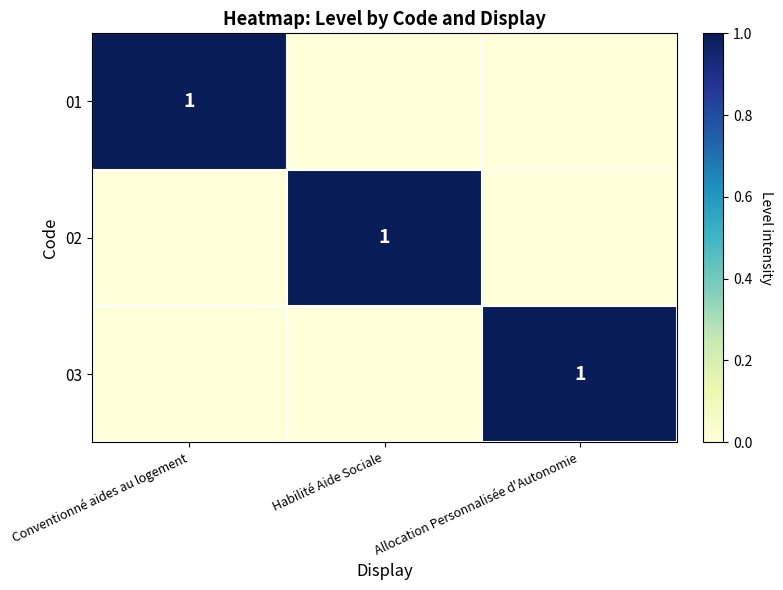

Is it true that 01 equals 1 at Conventionné aides au logement?

True